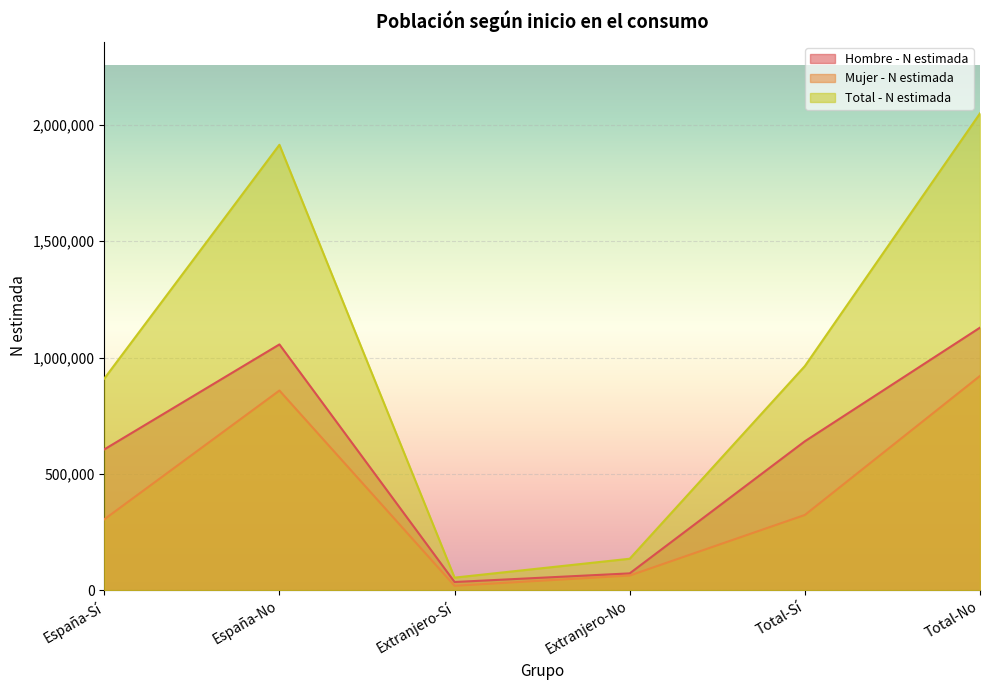

How many data points in Mujer - N estimada are above 323318?

2